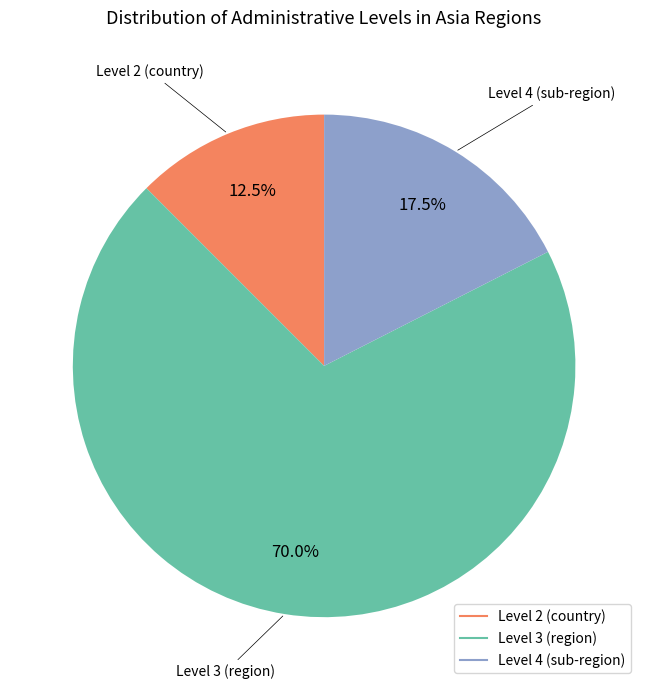

Is there a majority slice in this chart?

Yes